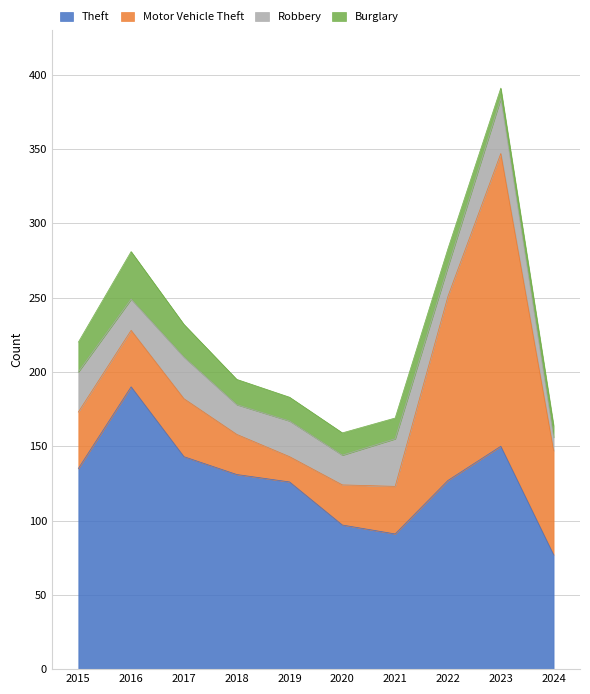

In Theft, how many points are higher than both neighbors (excluding endpoints)?

2